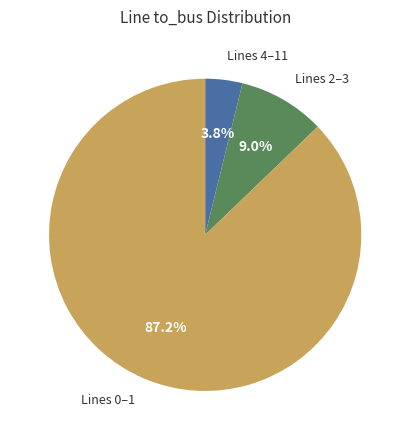

Is there a majority slice in this chart?

Yes